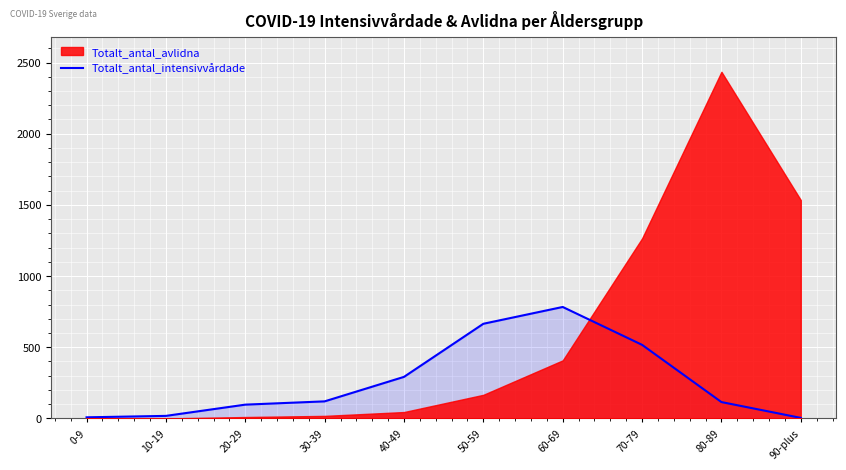

Does the chart display data point markers on the line(s)?

No